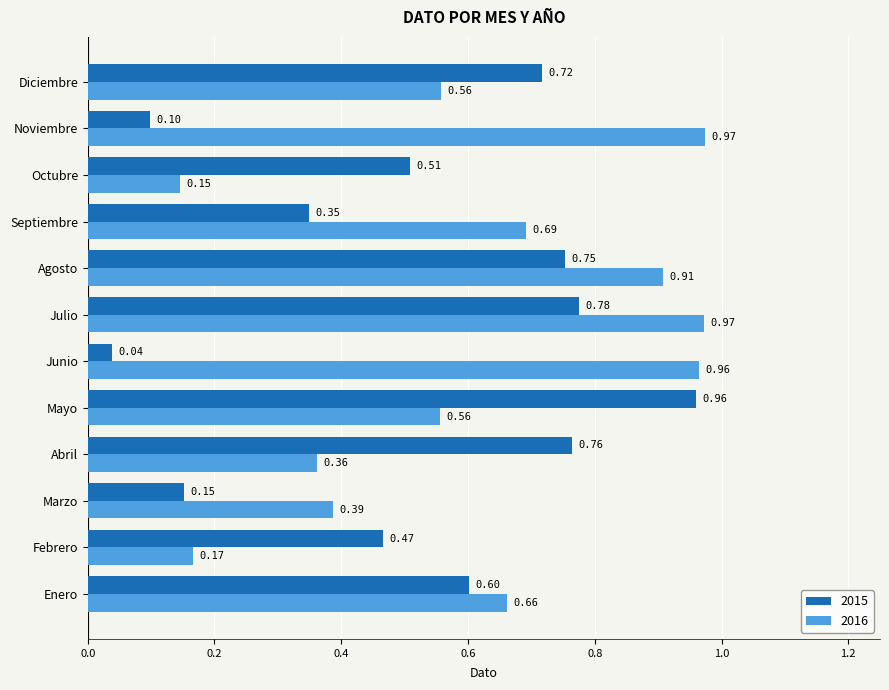

What is the sum of the 2016 values at Junio and Abril?

1.3